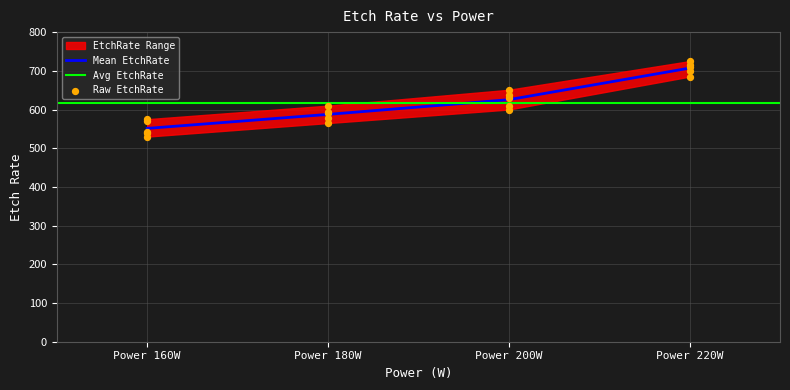

True or false: Mean EtchRate has more than 1 points higher than both neighbors.

False